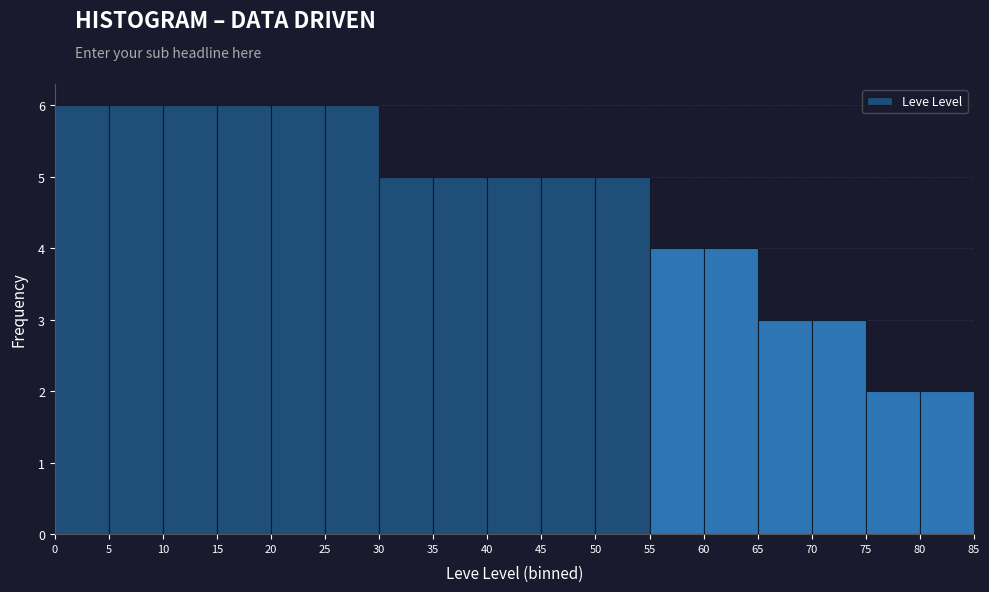

Reading left to right, list every bar in this chart as the range it spans on the x-axis followed by its height. The values are not printed on the chart, so give them approximately, as read against the axis.

0 to 5: 6
5 to 10: 6
10 to 15: 6
15 to 20: 6
20 to 25: 6
25 to 30: 6
30 to 35: 5
35 to 40: 5
40 to 45: 5
45 to 50: 5
50 to 55: 5
55 to 60: 4
60 to 65: 4
65 to 70: 3
70 to 75: 3
75 to 80: 2
80 to 85: 2